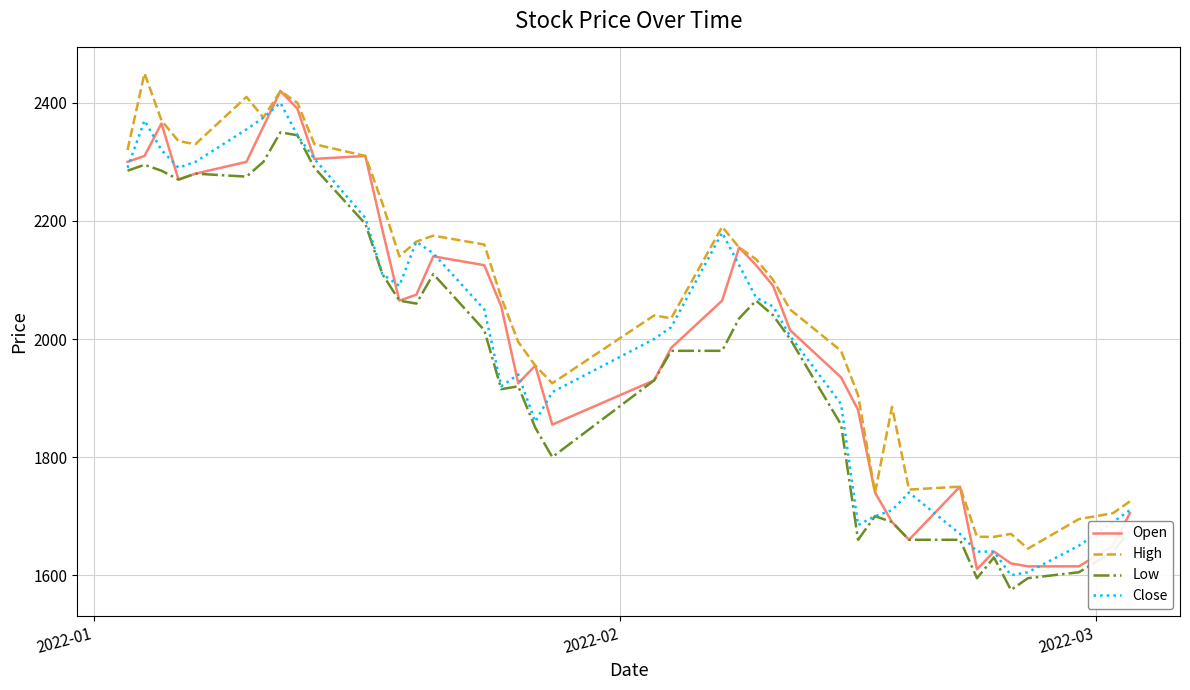

Which series has the largest total across all categories?

High